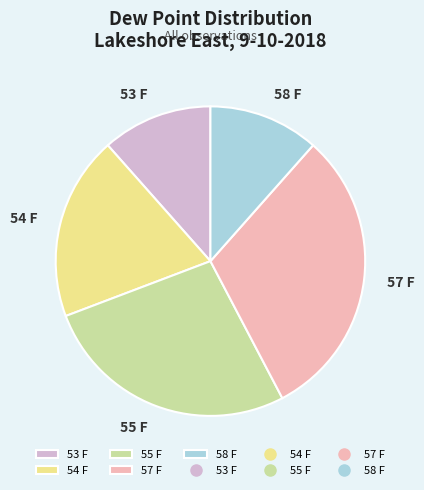

Combined, do 53 F and 57 F account for over 50%?

No